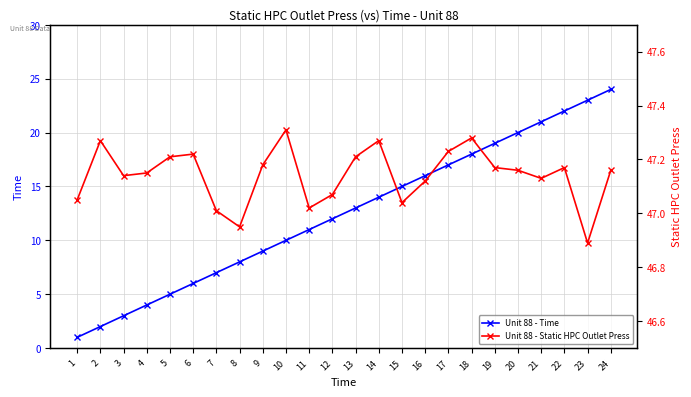

What is the value of the Unit 88 - Time point at the 9th from the left?

9